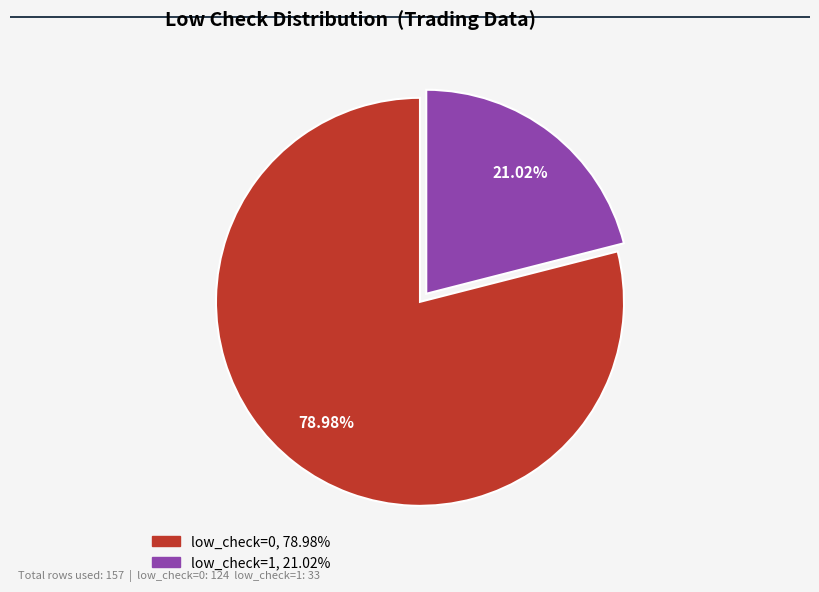

What is the total percentage of low_check=0 and low_check=1?

100.0%